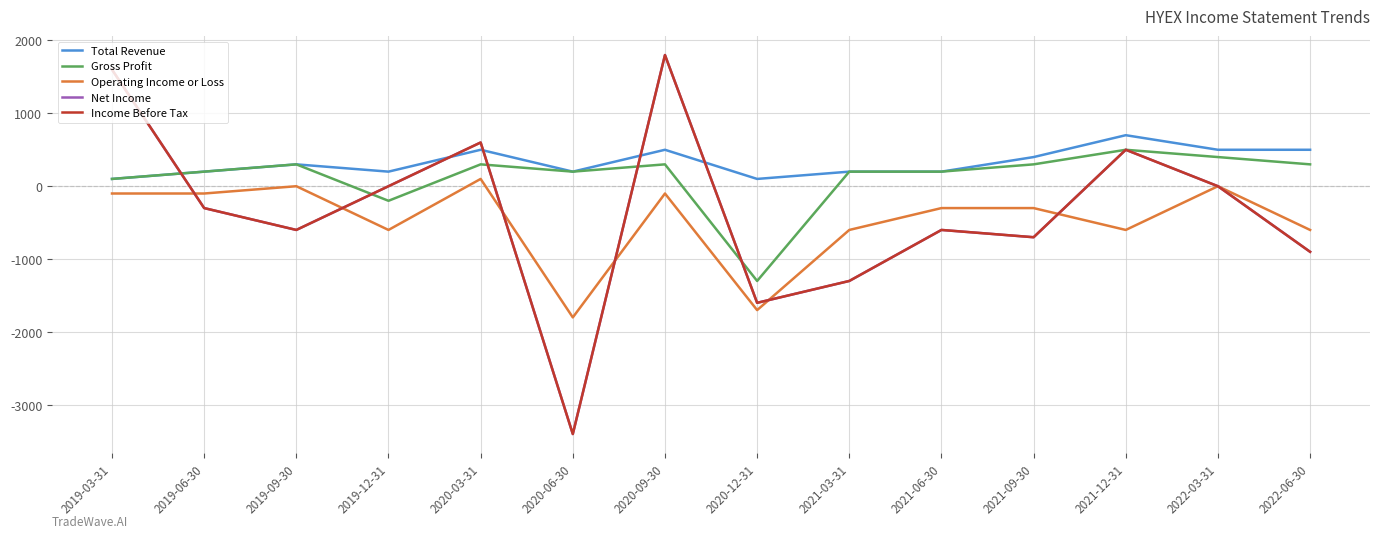

What is the sum of all Gross Profit values?

1800